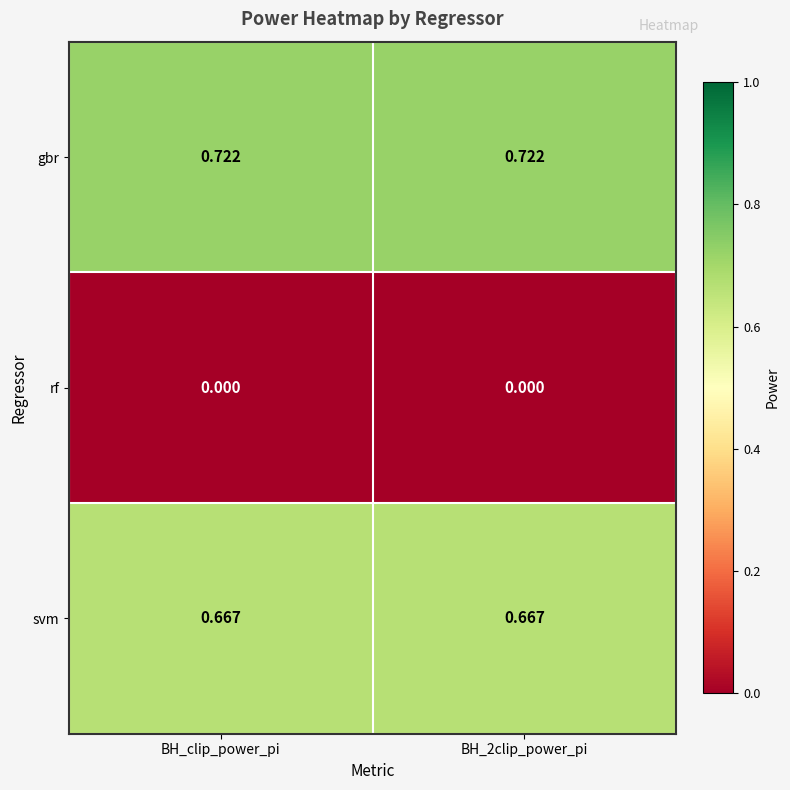

Which series has the largest total across all categories?

gbr